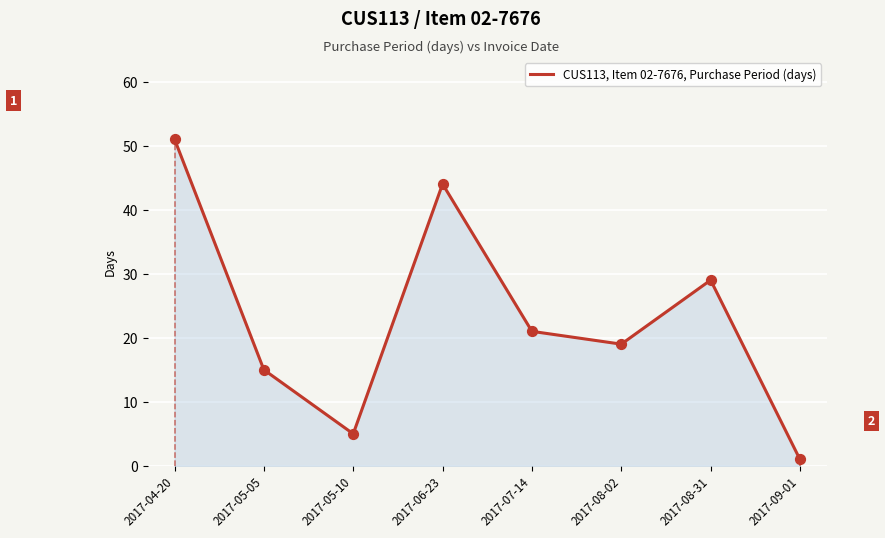

What is the change in value from 2017-07-14 to 2017-08-31?

+8